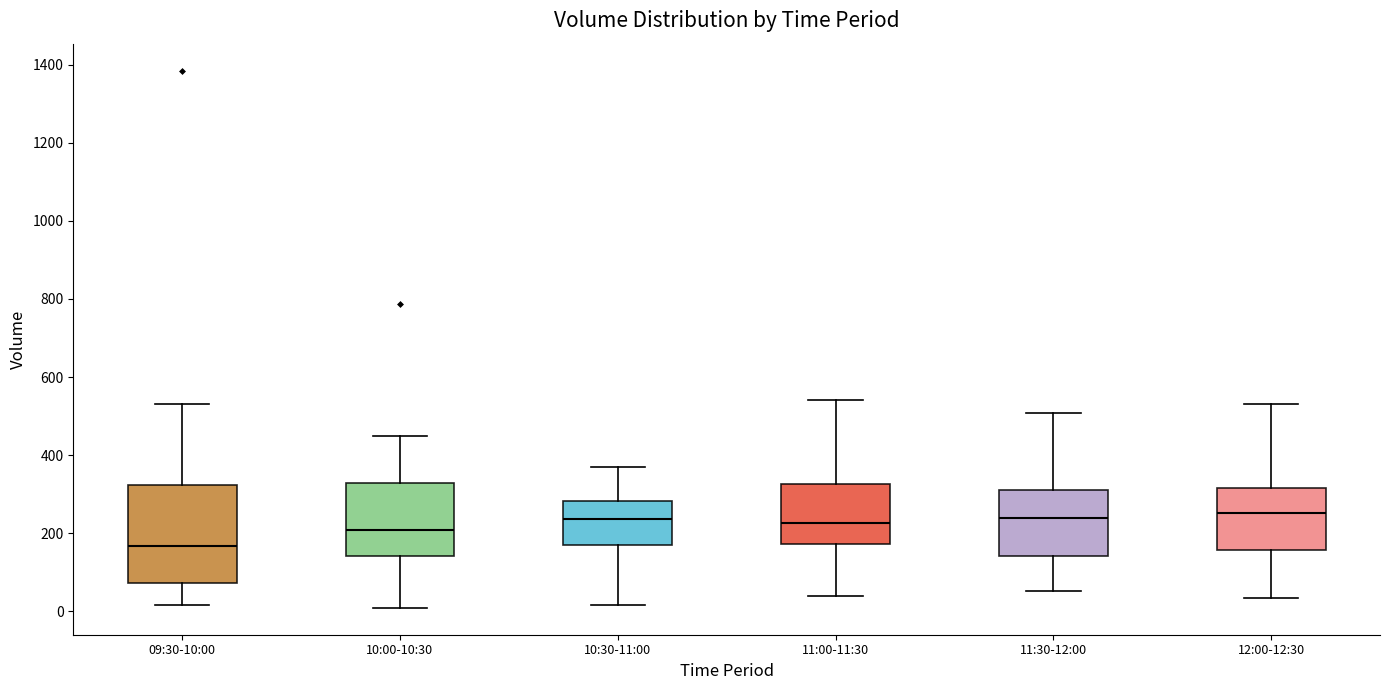

Reading left to right, read every box against the y-axis: the position of its median line, the range the box covers, and the ends of its whiskers. The values are not printed on the chart, so give them approximately, as read against the axis.

09:30-10:00: median 160, box 80 to 320, whiskers 20 to 540
10:00-10:30: median 200, box 140 to 320, whiskers 0 to 440
10:30-11:00: median 240, box 180 to 280, whiskers 20 to 380
11:00-11:30: median 220, box 180 to 320, whiskers 40 to 540
11:30-12:00: median 240, box 140 to 320, whiskers 60 to 500
12:00-12:30: median 260, box 160 to 320, whiskers 40 to 540